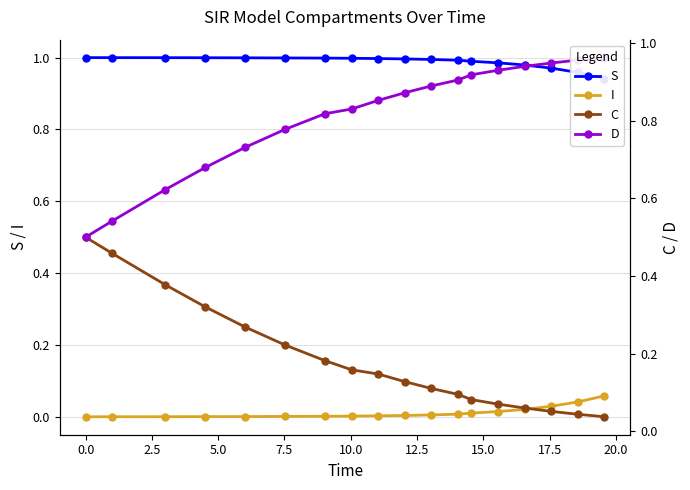

True or false: C has a value of 0.1 at 14.

False